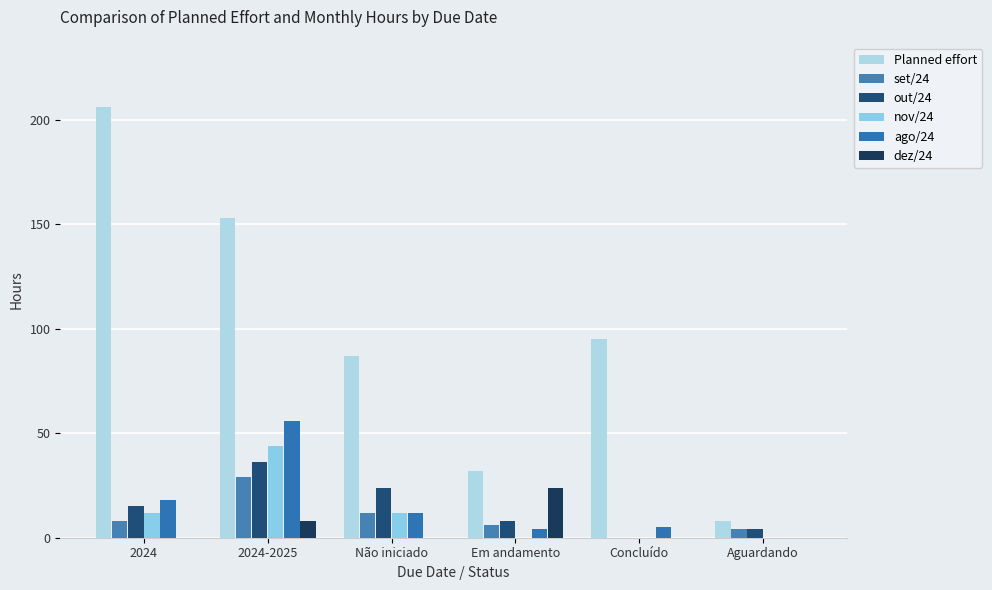

What is the label of the 4th bar from the left?

Em andamento